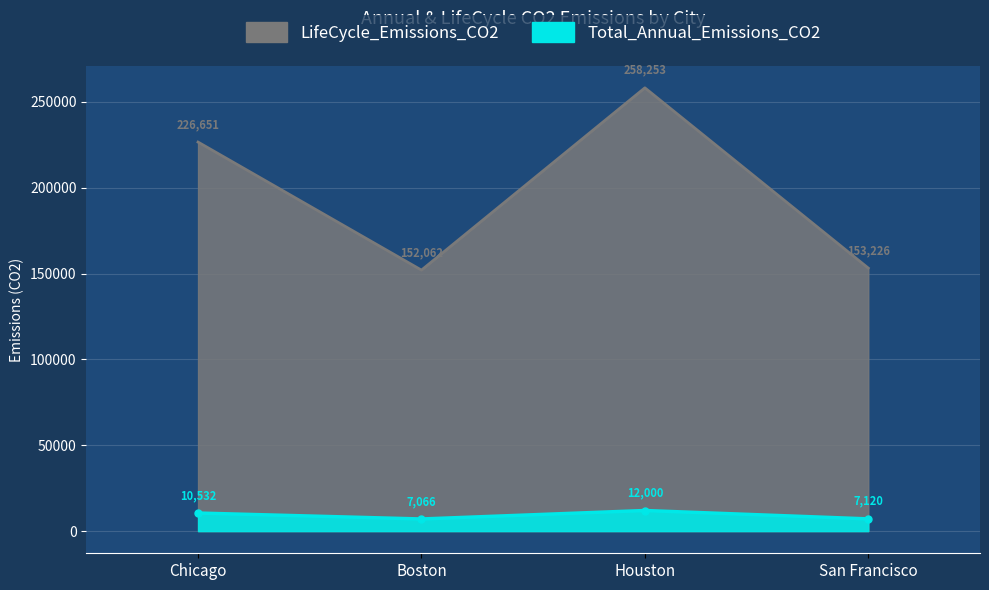

The value of Total_Annual_Emissions_CO2 at Chicago is 2642.3. True or false?

False